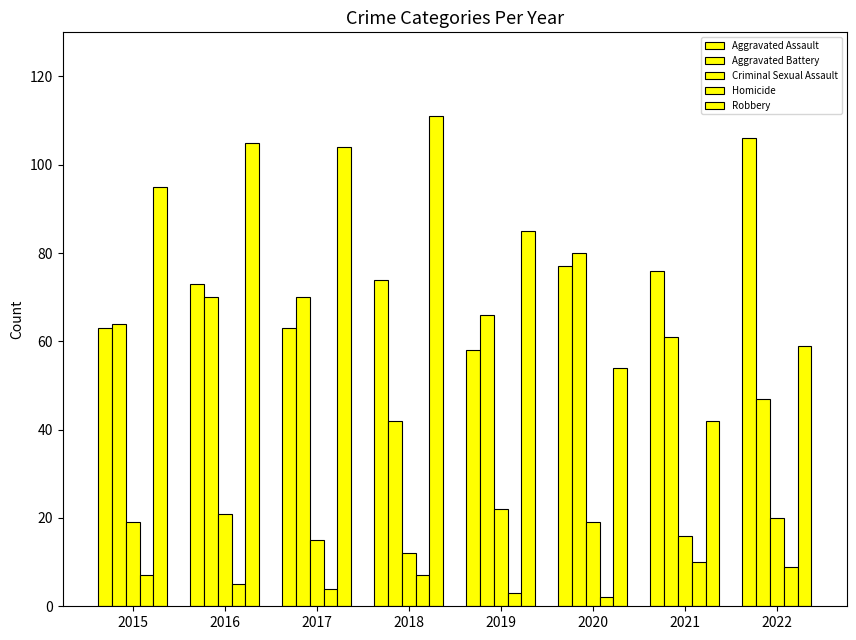

Count the number of categories in the chart.

8